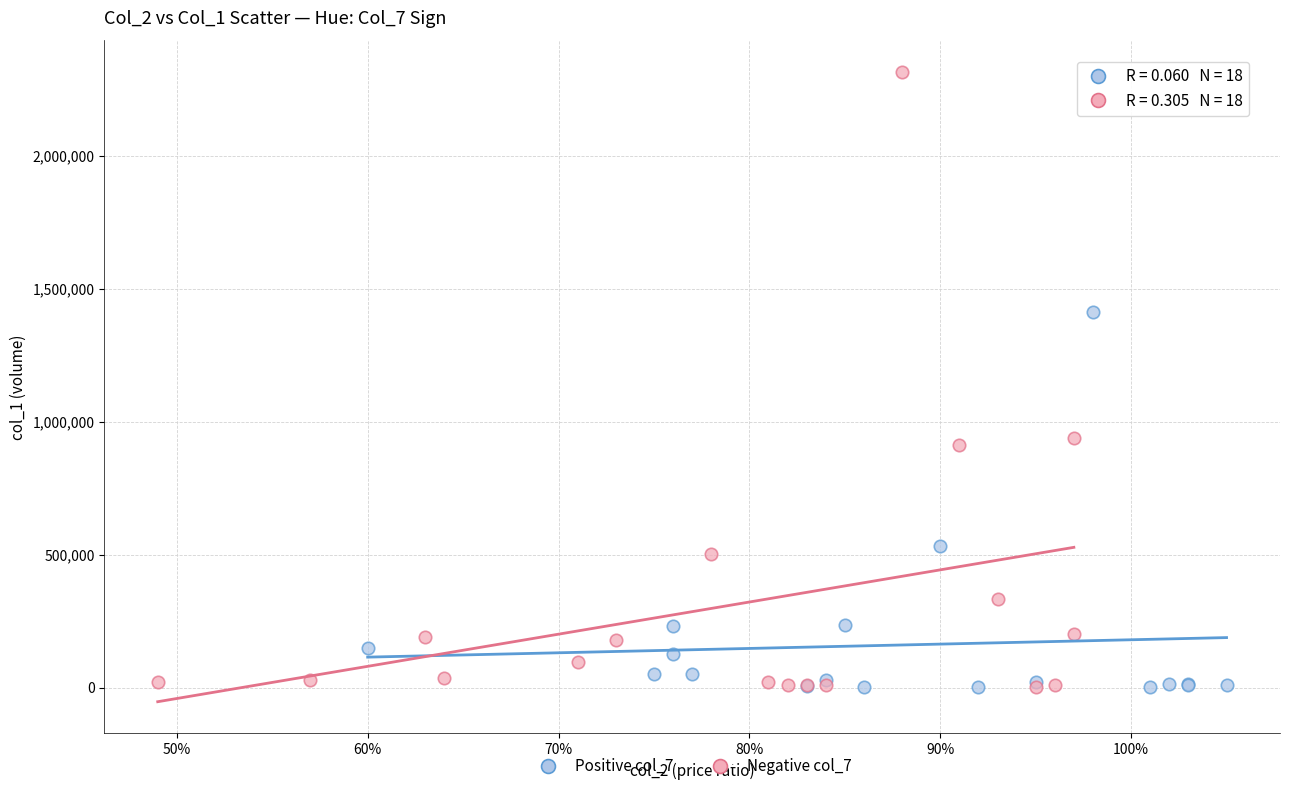

Which series contains the highest Y value?

Negative col_7